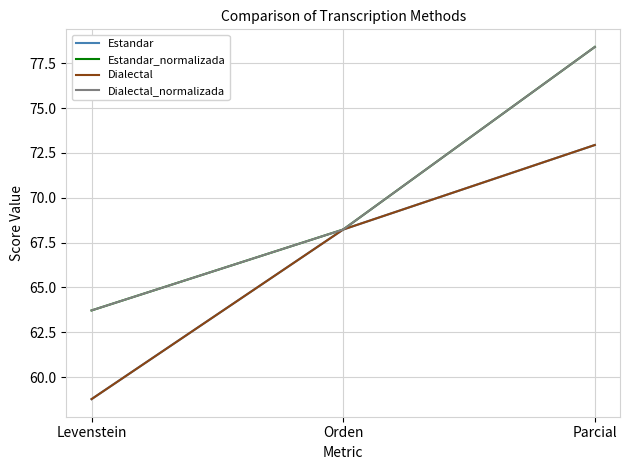

Which label corresponds to the largest value in the chart?

Parcial